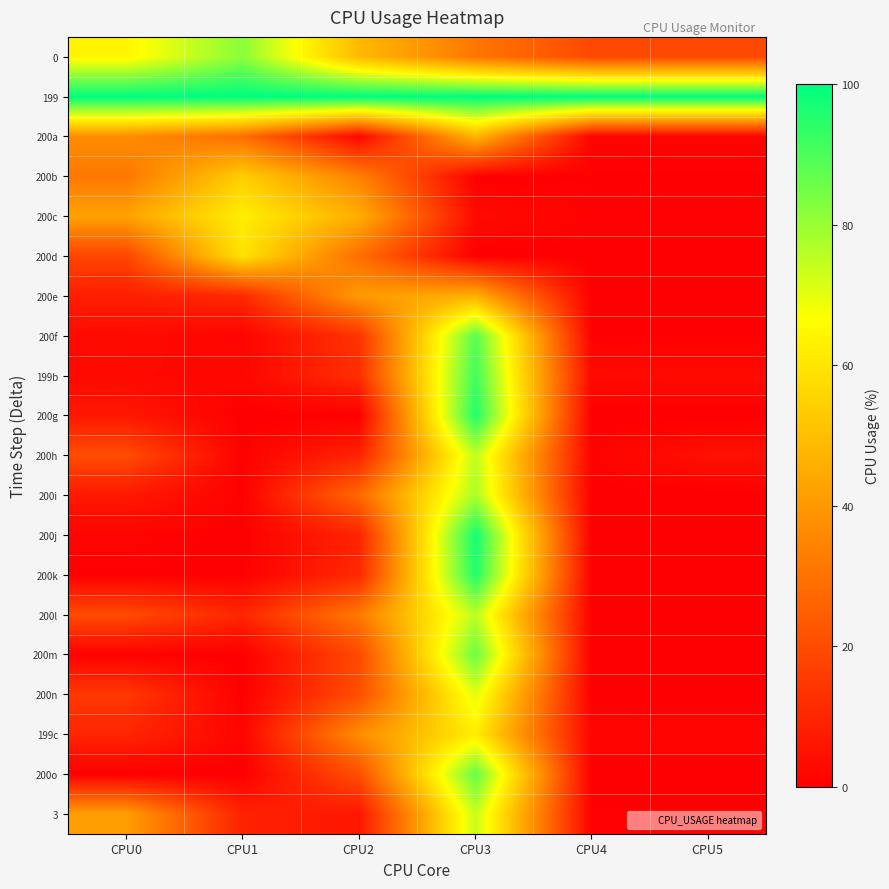

Reading left to right, what are all the values shown in this chart?

0: CPU0=64.3	CPU1=81.9	CPU2=48.6	CPU3=31.1	CPU4=19.1	CPU5=19.1
199: CPU0=100.0	CPU1=100.0	CPU2=100.0	CPU3=100.0	CPU4=100.0	CPU5=100.0
200a: CPU0=36.8	CPU1=28.6	CPU2=1.9	CPU3=47.4	CPU4=1.0	CPU5=1.0
200b: CPU0=31.4	CPU1=53.8	CPU2=33.9	CPU3=0.3	CPU4=0.3	CPU5=0.3
200c: CPU0=42.5	CPU1=62.4	CPU2=45.8	CPU3=2.9	CPU4=0.6	CPU5=0.6
200d: CPU0=18.1	CPU1=59.3	CPU2=29.0	CPU3=0.0	CPU4=0.0	CPU5=0.0
200e: CPU0=8.0	CPU1=10.8	CPU2=40.4	CPU3=46.1	CPU4=0.0	CPU5=0.0
200f: CPU0=3.0	CPU1=1.2	CPU2=13.6	CPU3=88.4	CPU4=0.3	CPU5=0.3
199b: CPU0=2.5	CPU1=1.9	CPU2=12.3	CPU3=91.6	CPU4=2.7	CPU5=2.8
200g: CPU0=6.3	CPU1=0.0	CPU2=0.0	CPU3=95.5	CPU4=0.0	CPU5=0.0
200h: CPU0=20.1	CPU1=0.4	CPU2=9.2	CPU3=75.0	CPU4=0.7	CPU5=4.4
200i: CPU0=6.6	CPU1=0.4	CPU2=27.5	CPU3=77.8	CPU4=0.0	CPU5=0.0
200j: CPU0=1.2	CPU1=0.0	CPU2=9.4	CPU3=97.4	CPU4=0.0	CPU5=0.0
200k: CPU0=0.3	CPU1=0.2	CPU2=10.8	CPU3=95.6	CPU4=0.2	CPU5=0.2
200l: CPU0=19.6	CPU1=9.9	CPU2=31.7	CPU3=75.7	CPU4=0.2	CPU5=0.2
200m: CPU0=0.6	CPU1=0.0	CPU2=19.4	CPU3=85.9	CPU4=0.0	CPU5=0.0
200n: CPU0=14.8	CPU1=0.0	CPU2=20.5	CPU3=70.5	CPU4=0.0	CPU5=0.0
199c: CPU0=9.8	CPU1=1.4	CPU2=36.8	CPU3=62.1	CPU4=1.4	CPU5=1.4
200o: CPU0=0.1	CPU1=0.0	CPU2=20.7	CPU3=86.7	CPU4=0.0	CPU5=0.0
3: CPU0=41.4	CPU1=8.9	CPU2=6.1	CPU3=74.0	CPU4=0.5	CPU5=0.5